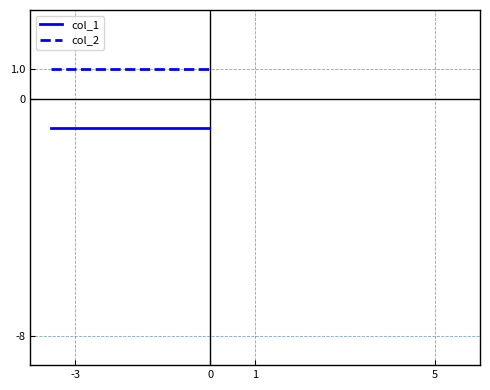

True or false: col_1 and col_2 intersect in this chart.

False